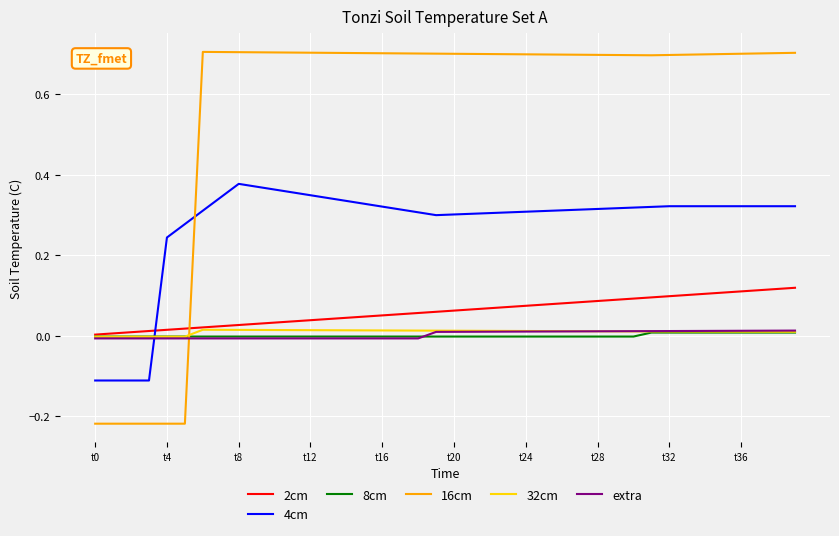

Which series has the widest spread of values?

16cm